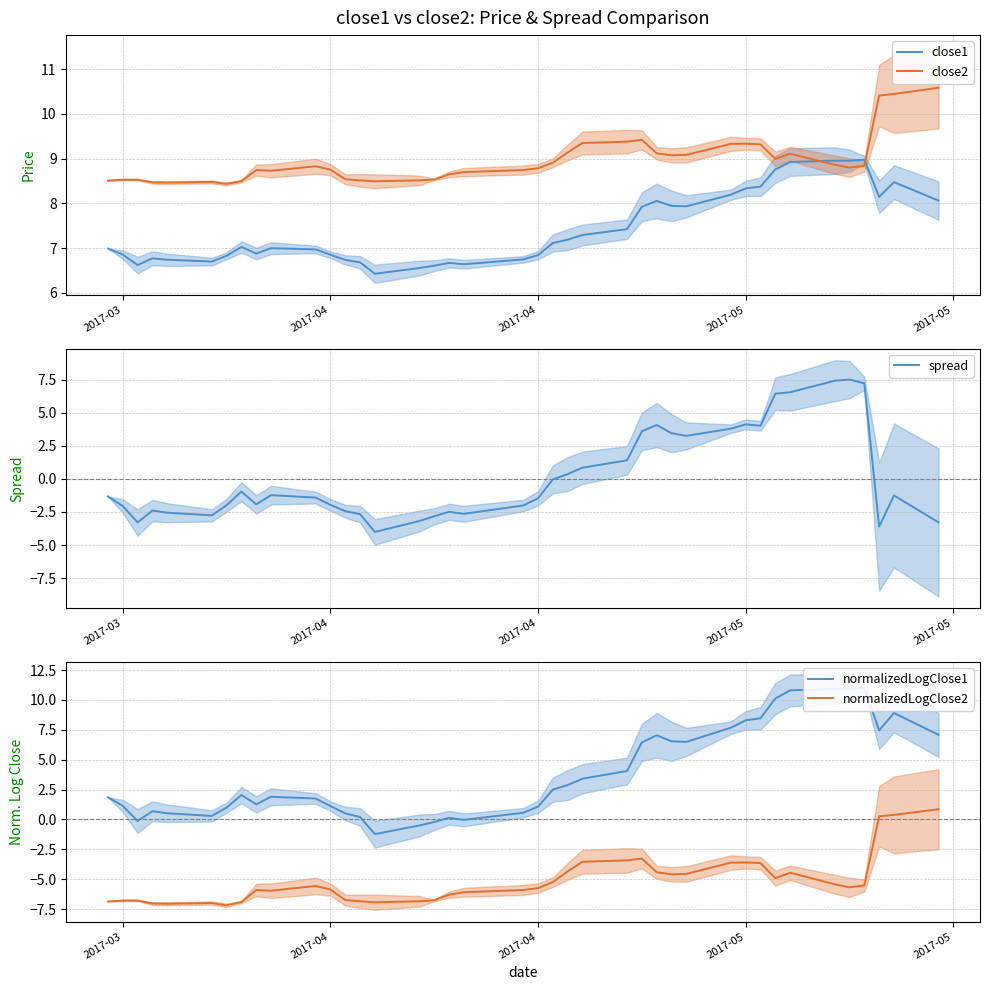

What are all the series names shown in the legend?

close1, close2, spread, normalizedLogClose1, normalizedLogClose2